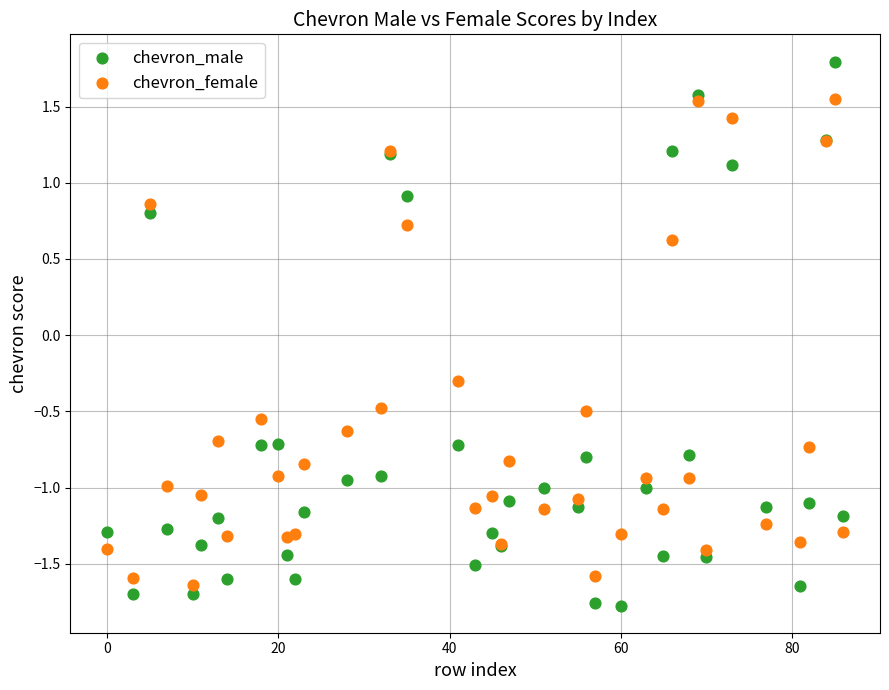

Which series contains the lowest Y value?

chevron_male